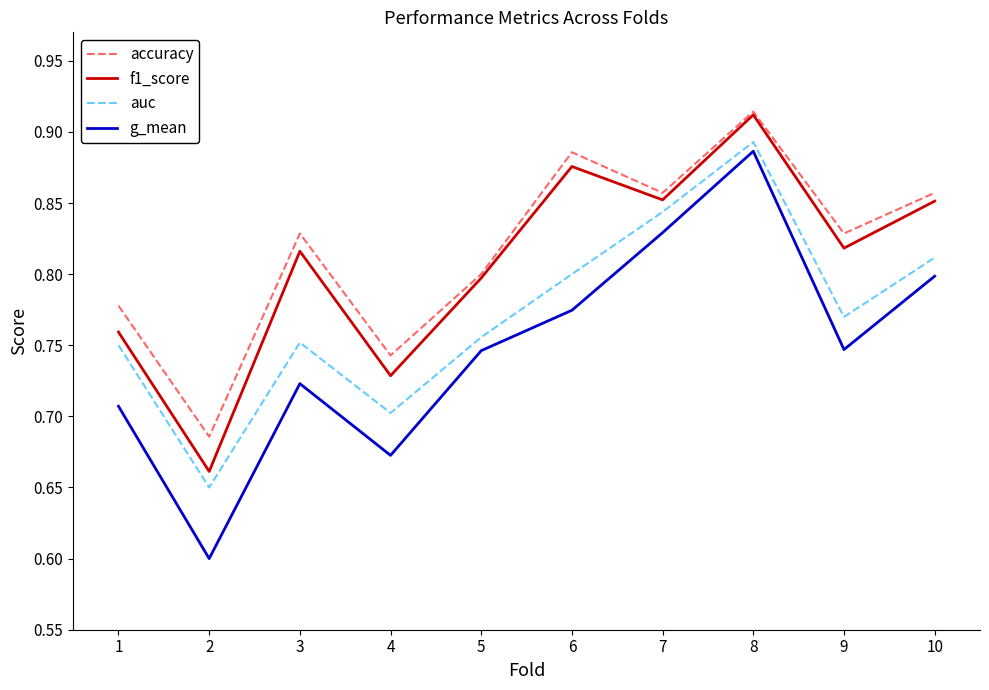

Which category has the highest value across all series?

8